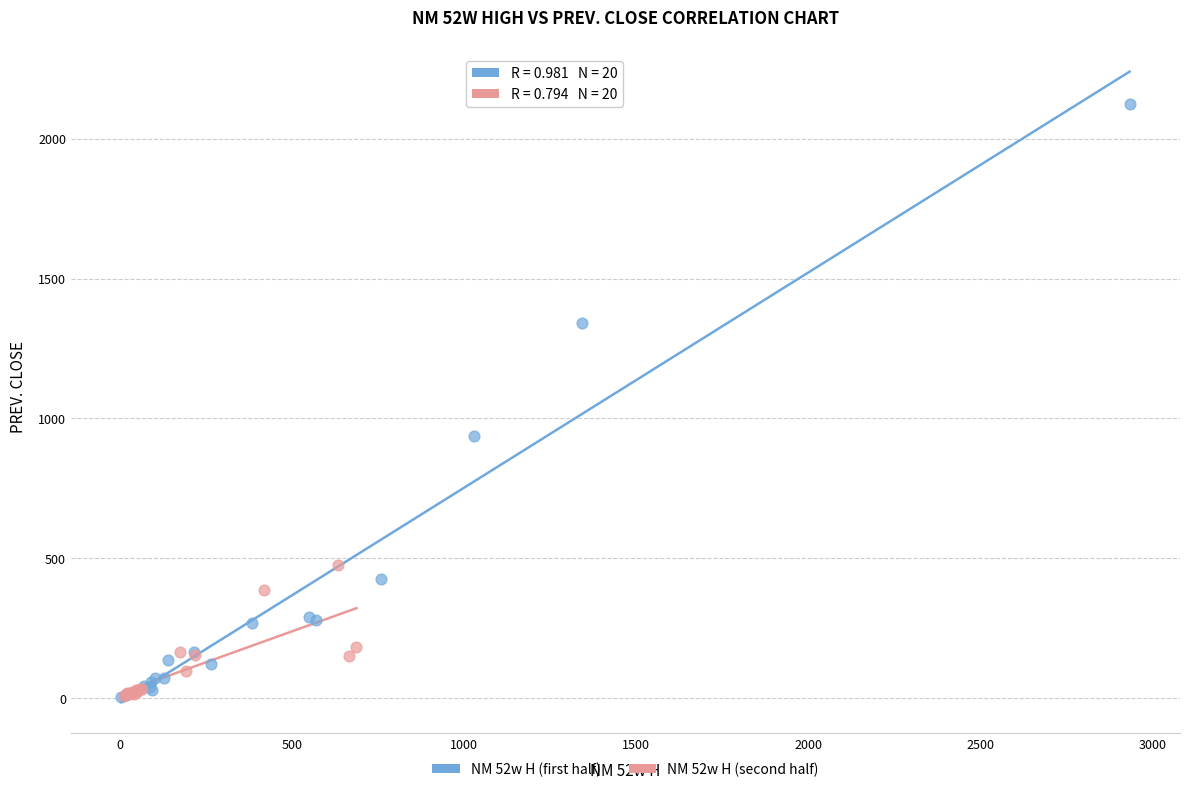

Which series reaches the maximum Y coordinate?

NM 52w H (first half)